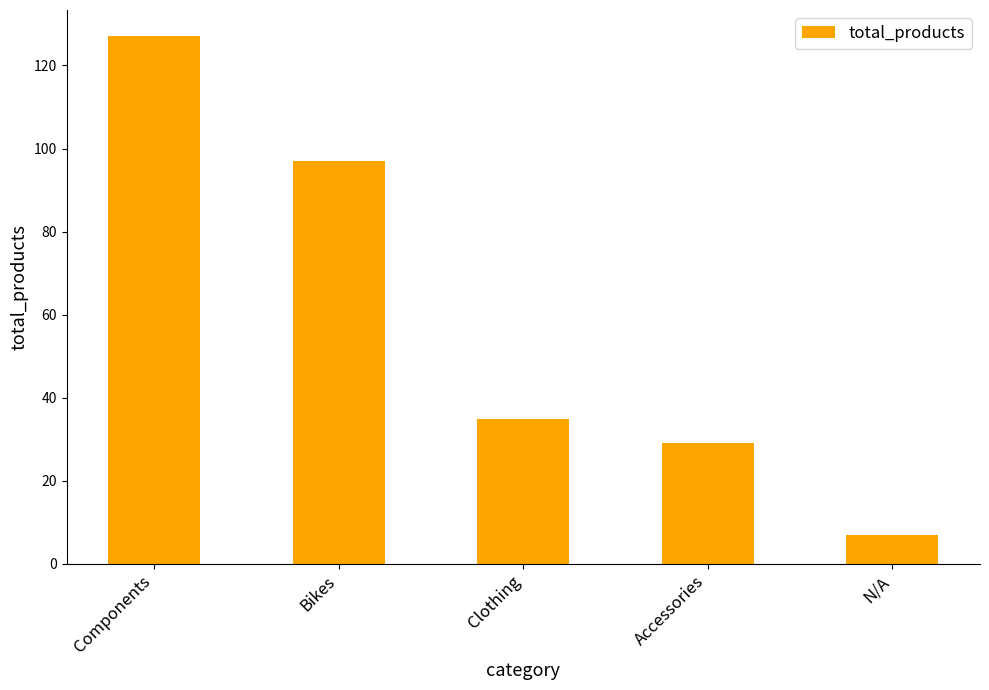

Rank the categories by value from lowest to highest.

N/A, Accessories, Clothing, Bikes, Components